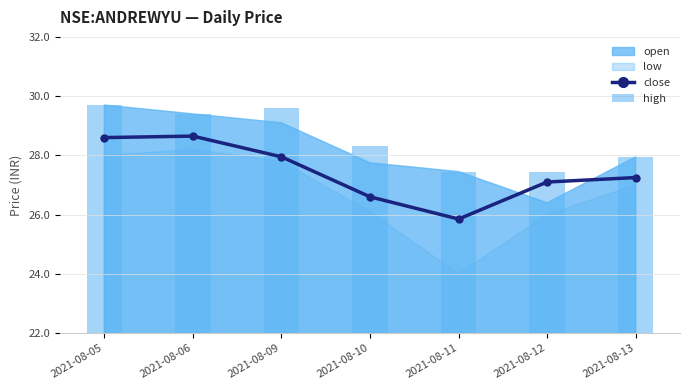

Which category has the lowest value across all series?

2021-08-11